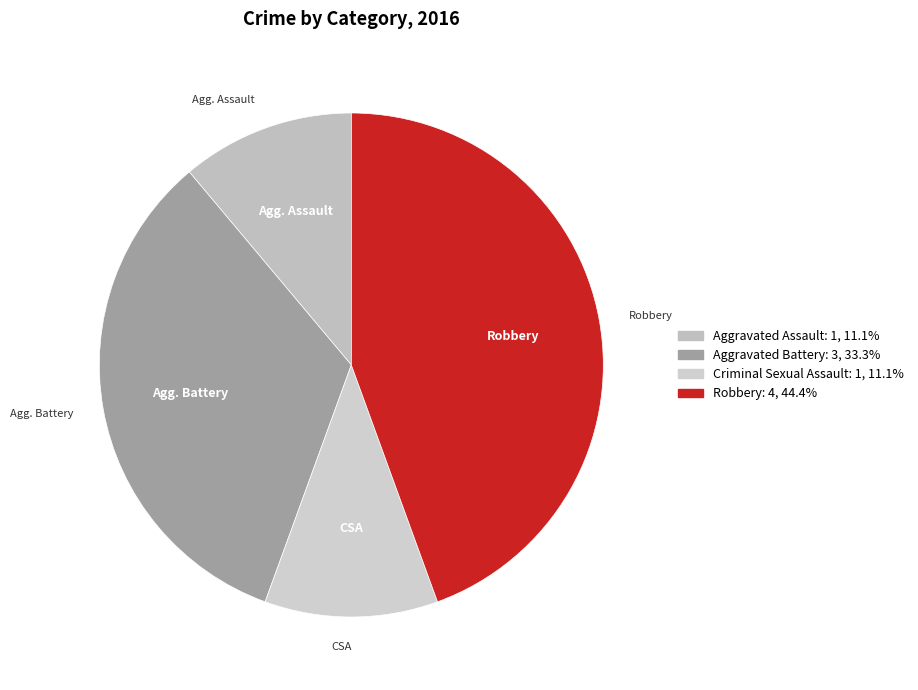

Does Robbery account for over 50% of the chart?

No